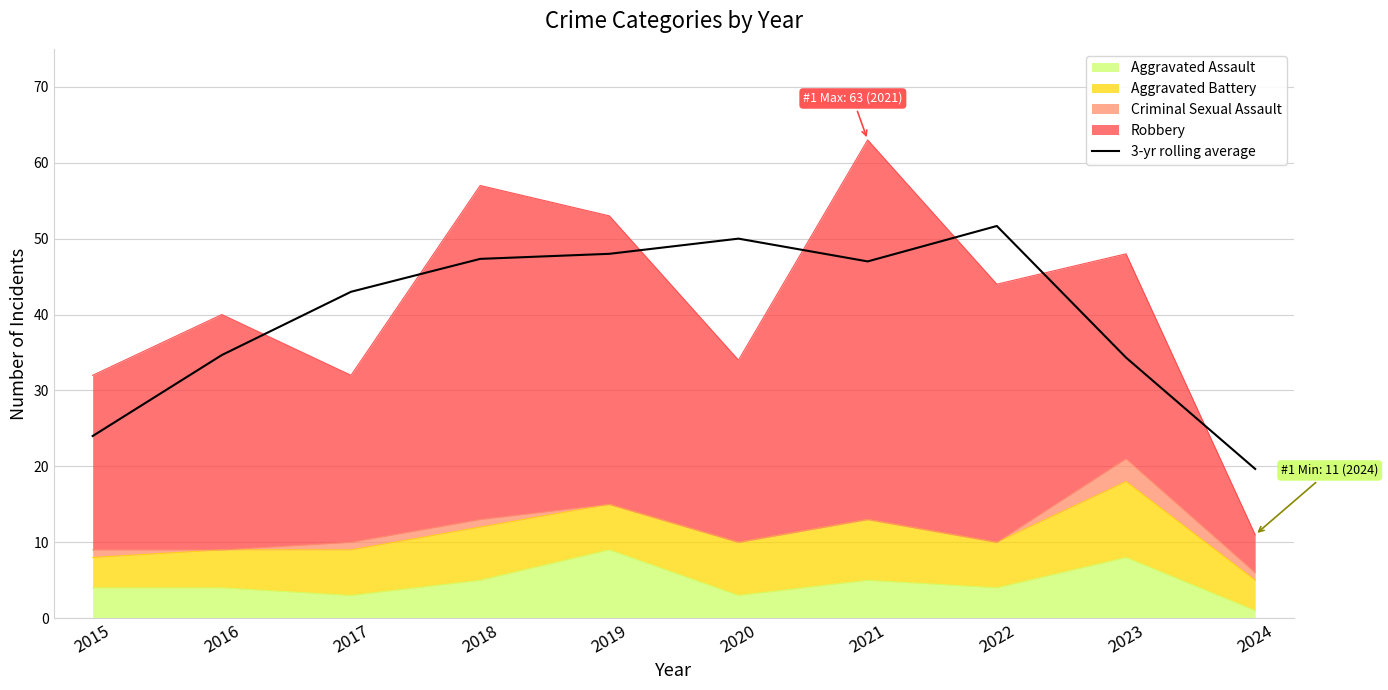

Is it true that the value at 2018 is 14.6?

False